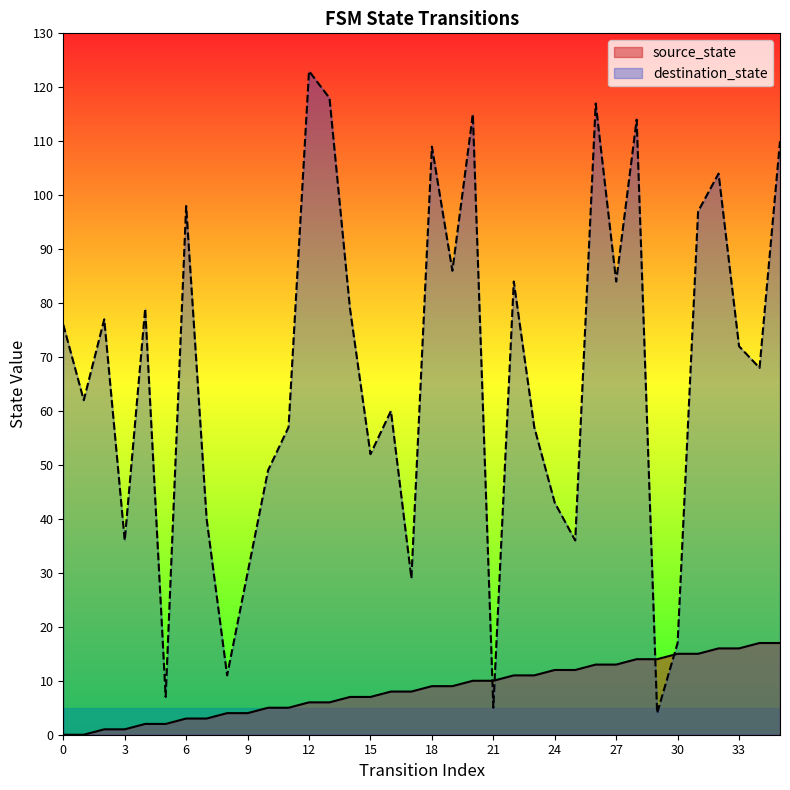

True or false: source_state has more than 2 interior local peaks.

False